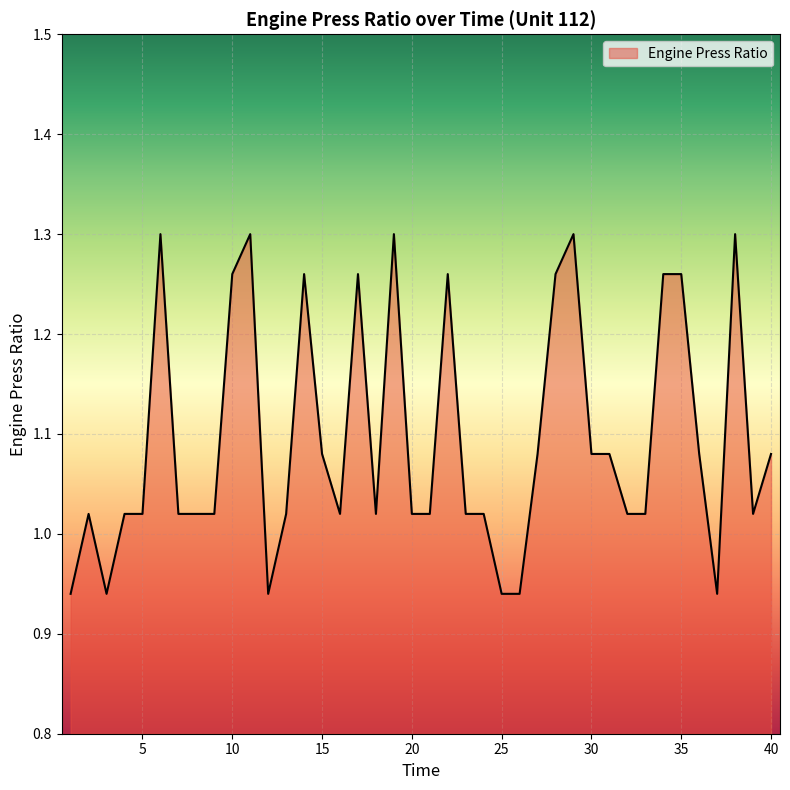

How many lines are shown in the chart?

1